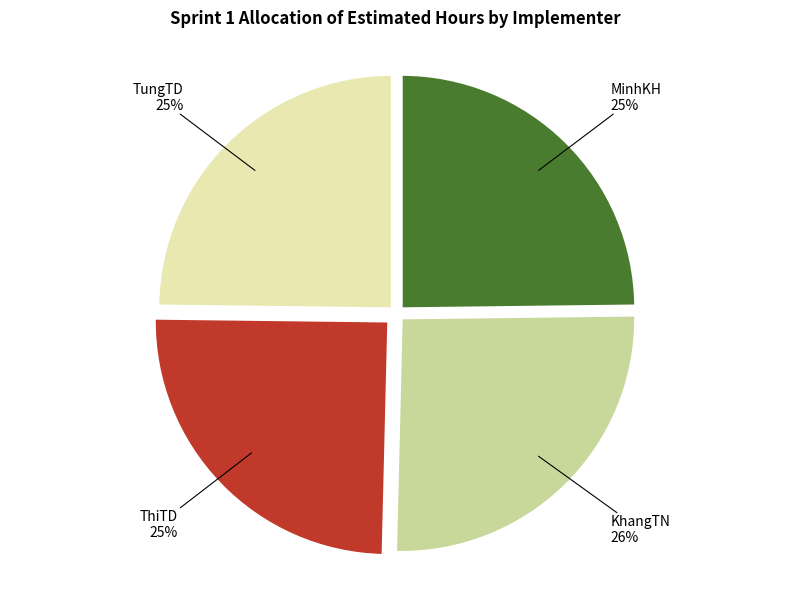

To the nearest percent, what is the difference between the largest and smallest slice percentages?

1%